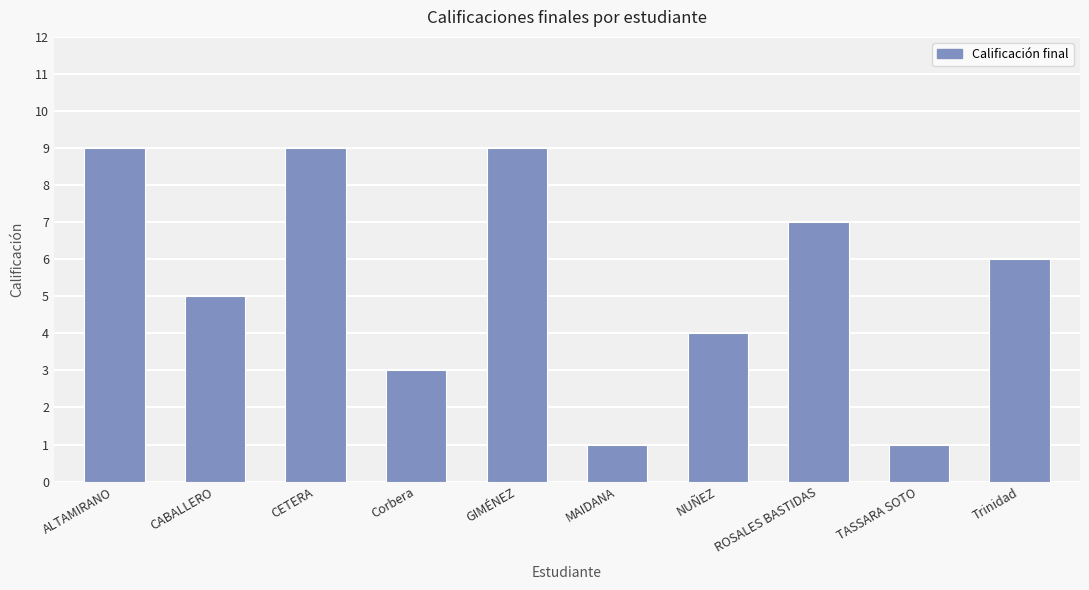

What is the label of the 6th bar from the left?

MAIDANA